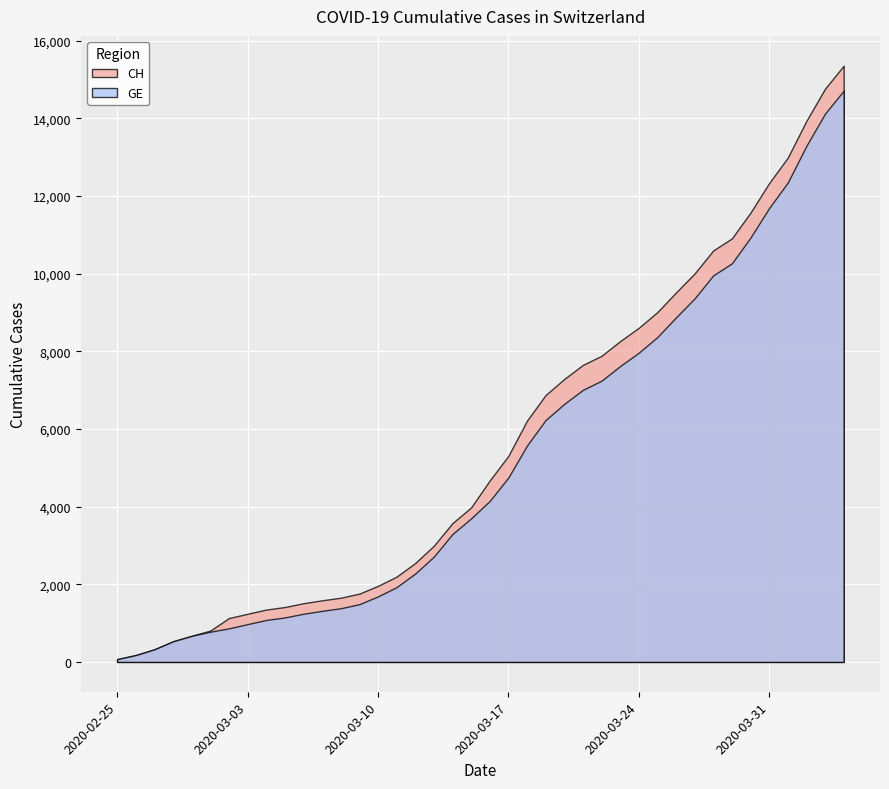

The CH series shows 3441 at 2020-03-18. True or false?

False